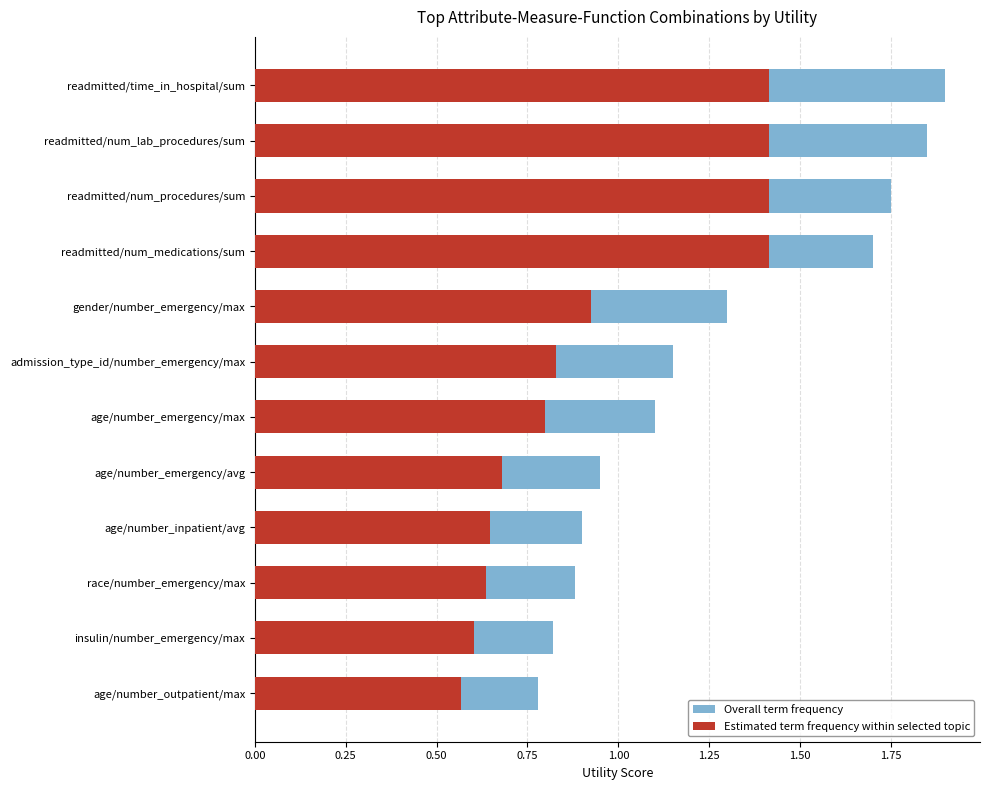

Is it true that Estimated term frequency within selected topic equals 0.3 at insulin/number_emergency/max?

False